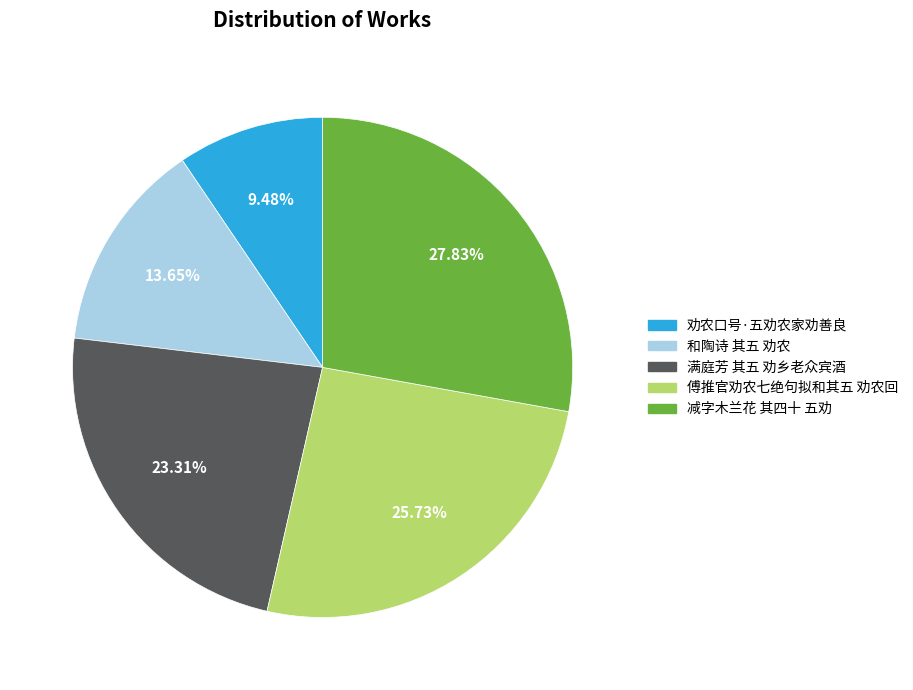

How many segments does this pie chart have?

5